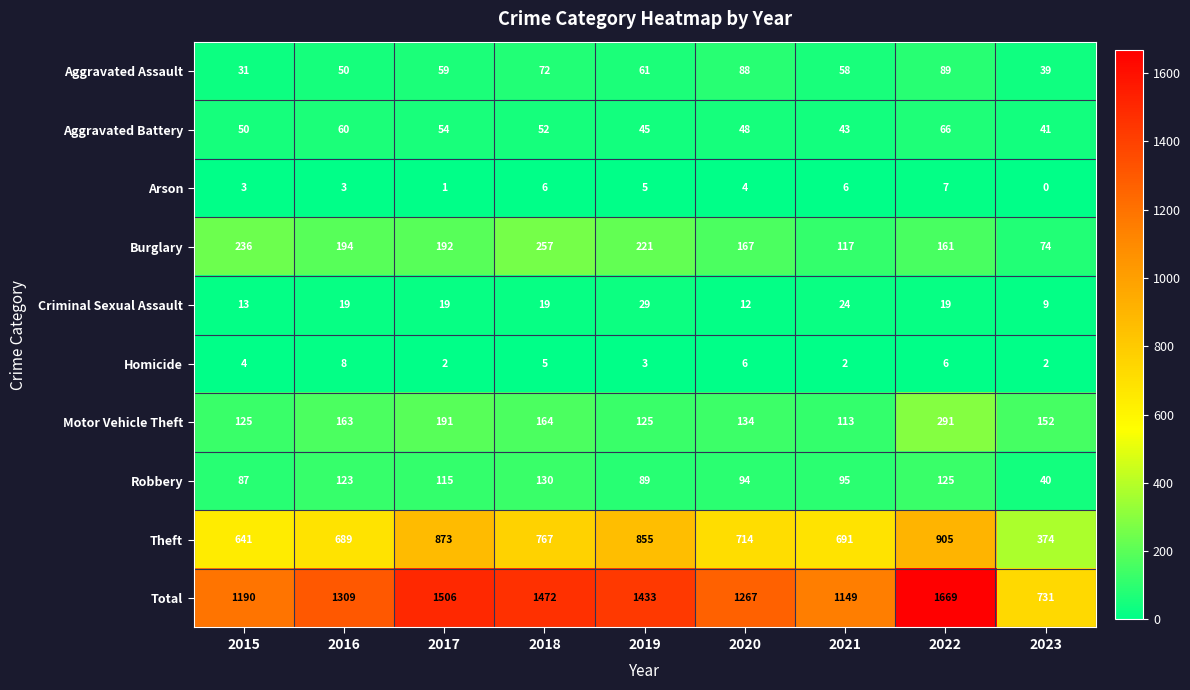

Which series changed the most between 2018 and 2021?

Total